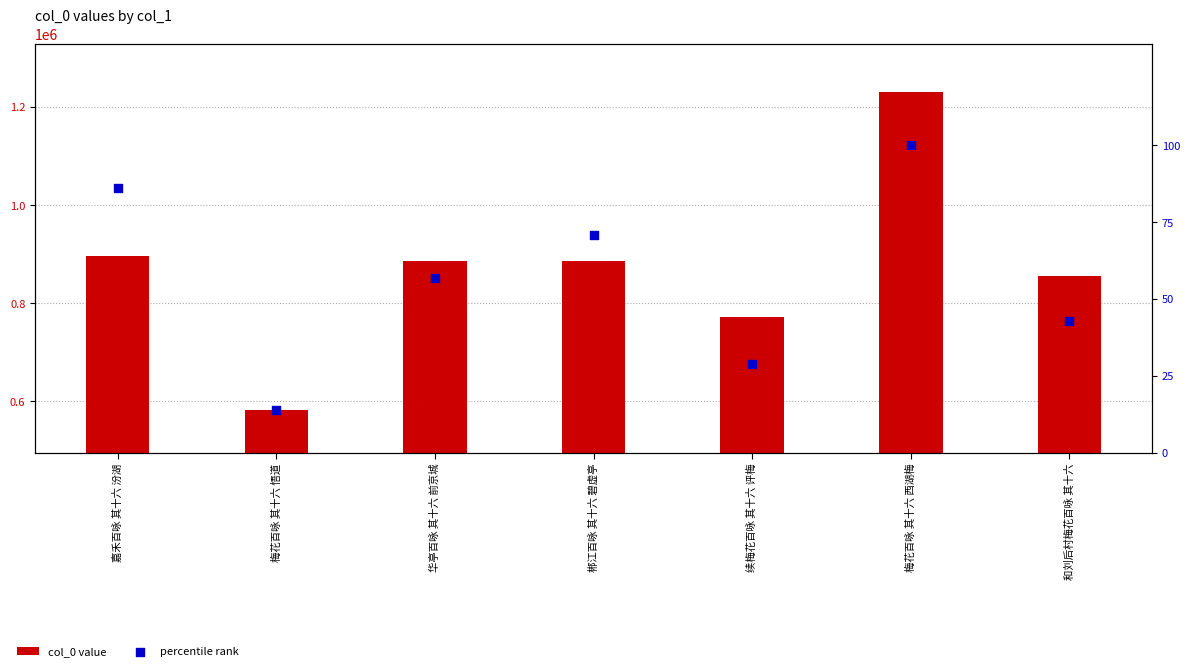

Is the value of percentile rank at 嘉禾百咏 其十六 汾湖 greater than the value of col_0 value at 续梅花百咏 其十六 评梅?

No